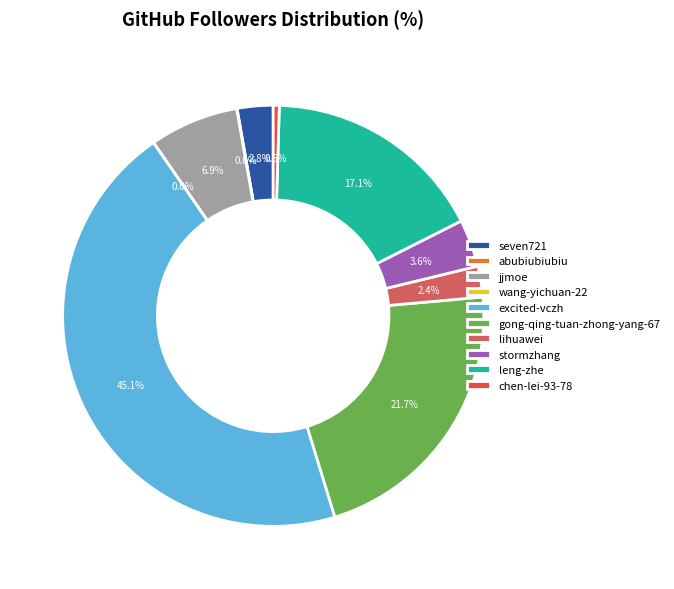

Which category has the biggest portion of the pie?

excited-vczh